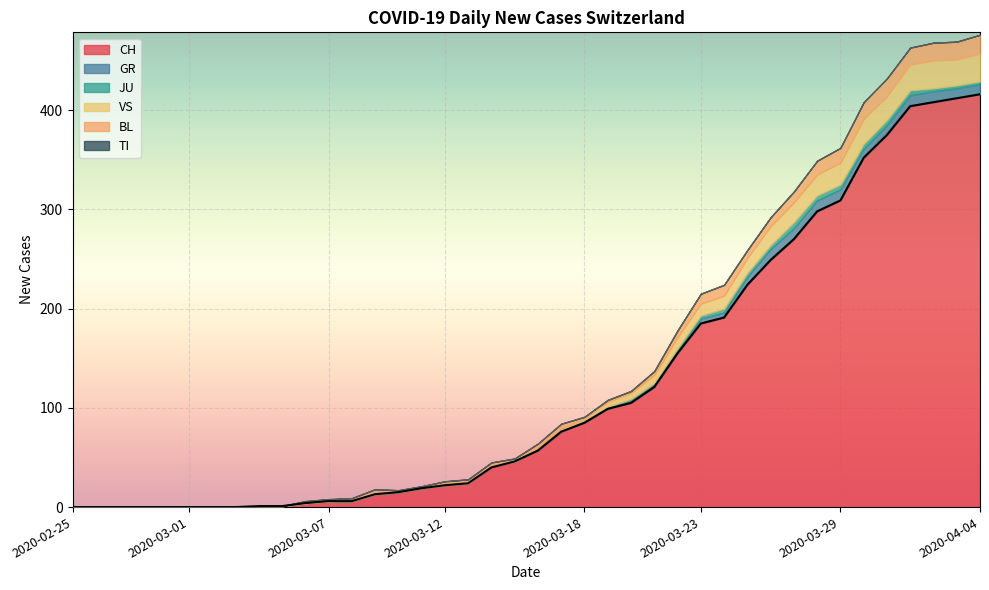

What is the difference between the maximum and minimum values in the GR series?

11